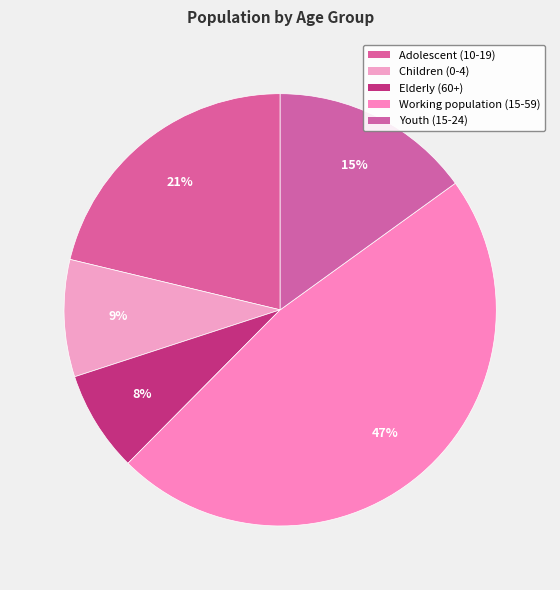

To the nearest percent, what portion does Elderly (60+) represent?

8%